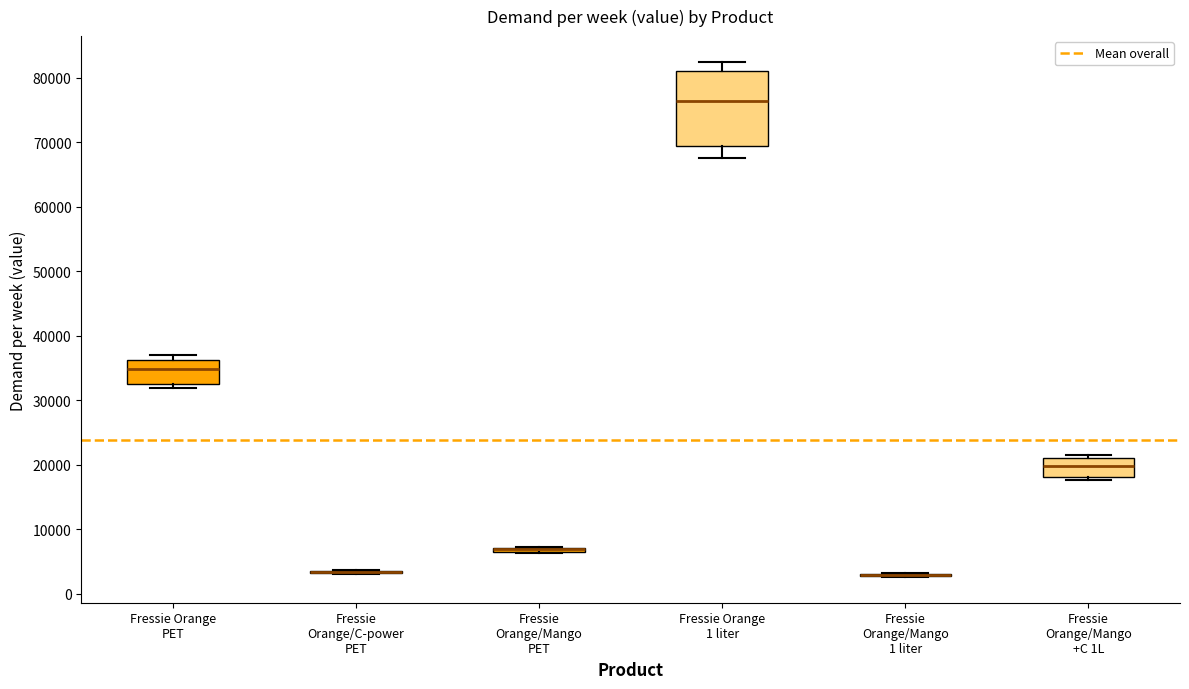

Where is the lower edge of the box for Fressie Orange/Mango +C 1L on the y-axis? The values are not printed on the chart, so give them approximately, as read against the axis.

18000